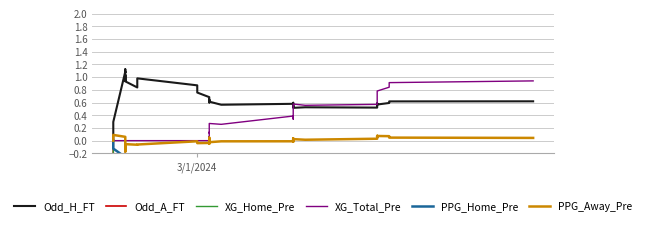

True or false: PPG_Home_Pre and Odd_A_FT cross at least once.

False